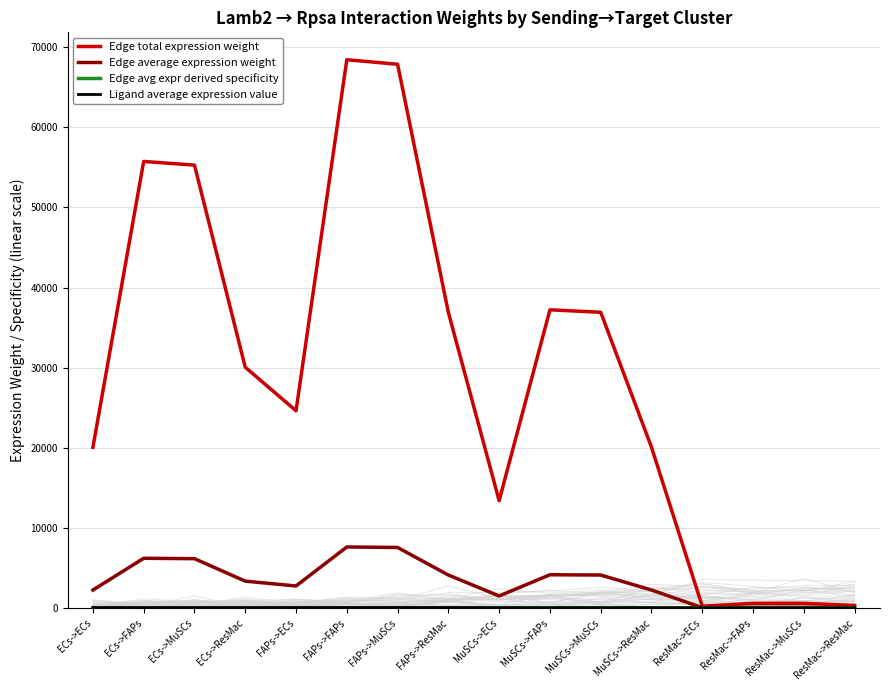

What is the total value across all series at MuSCs->MuSCs?

41029.7